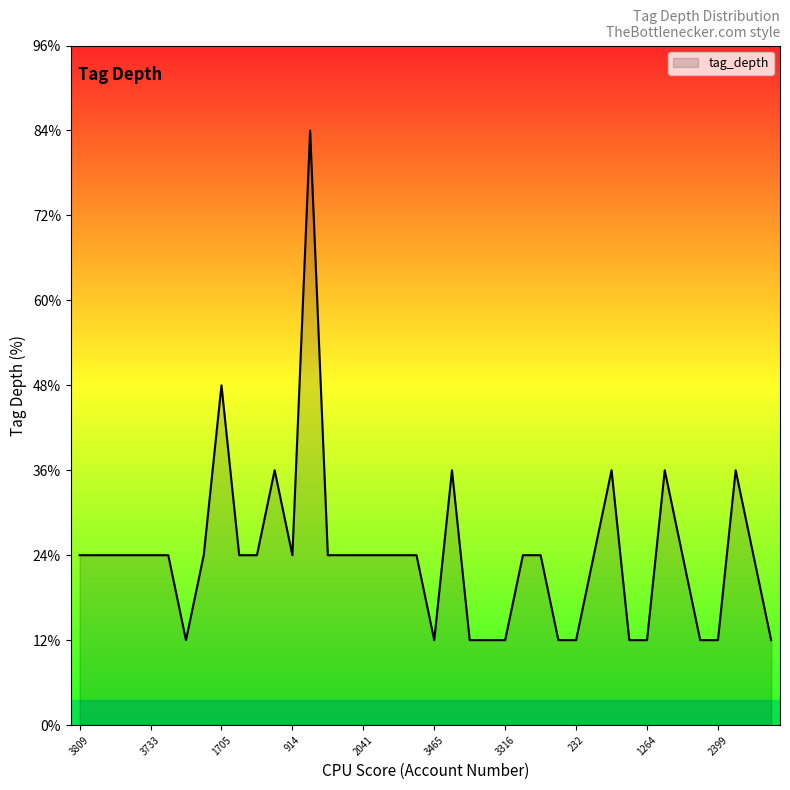

At which category does the data reach its first local valley?

144